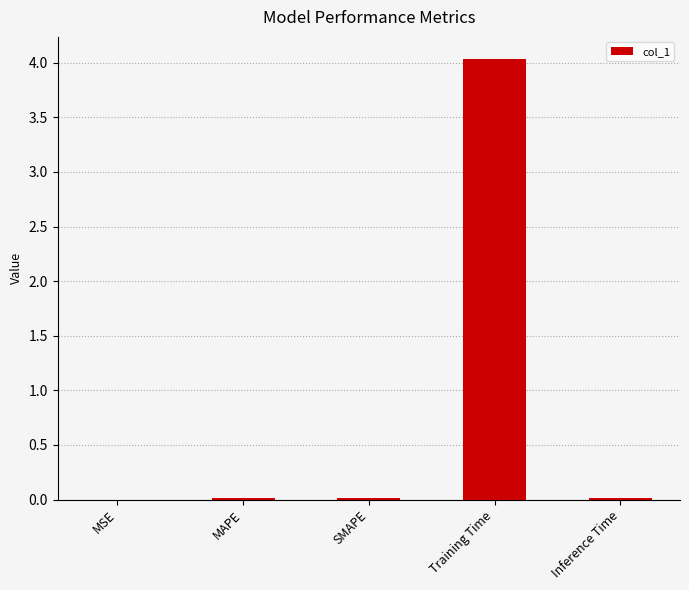

What is the change in value from MAPE to Training Time?

+4.0